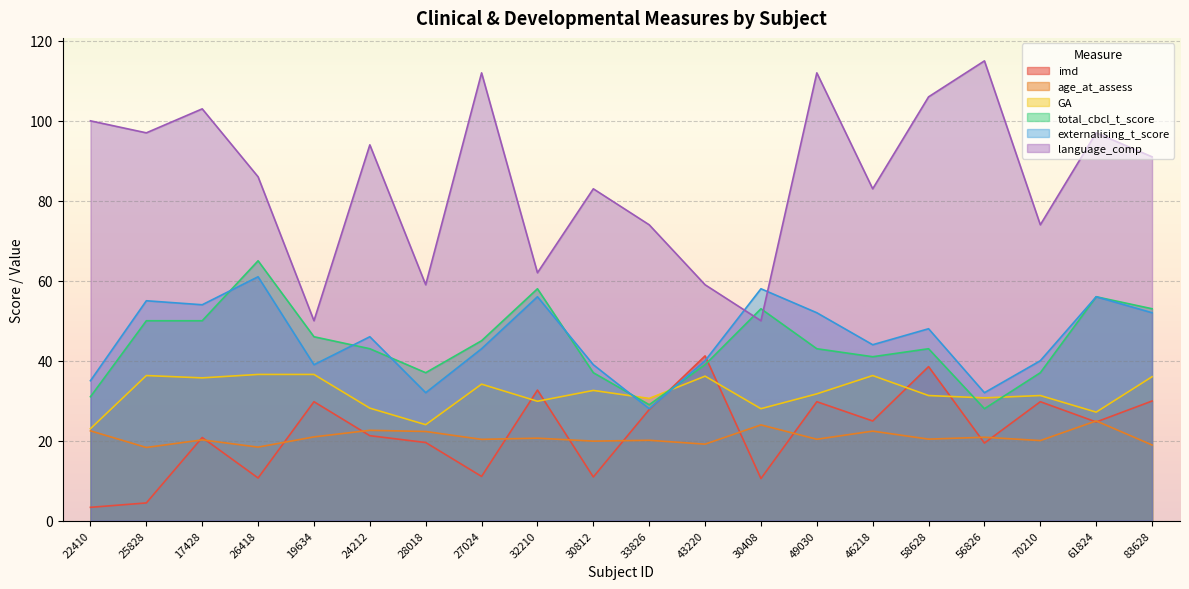

How many lines are shown in the chart?

6